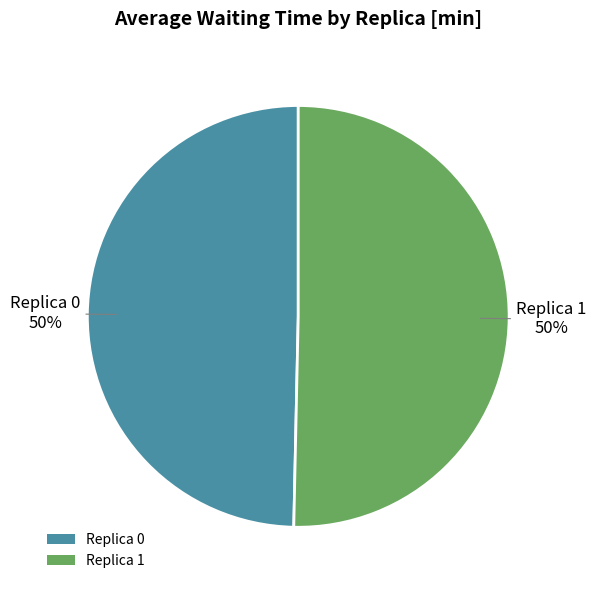

To the nearest percent, what is the average slice percentage?

50%